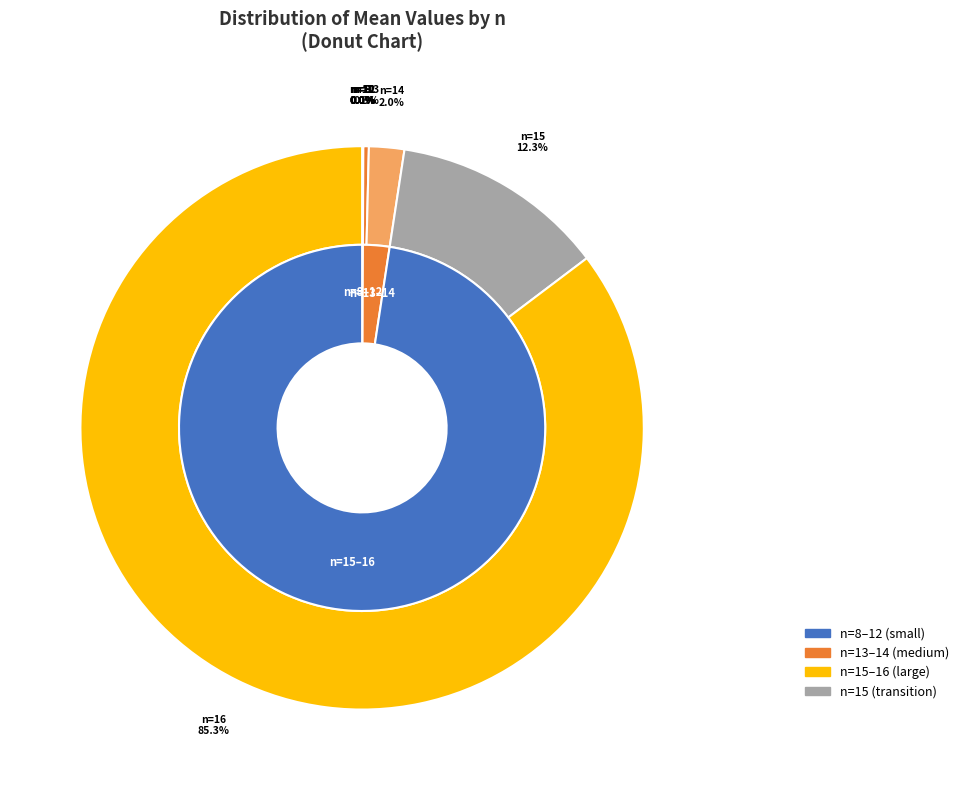

Count the number of slices in the pie.

9